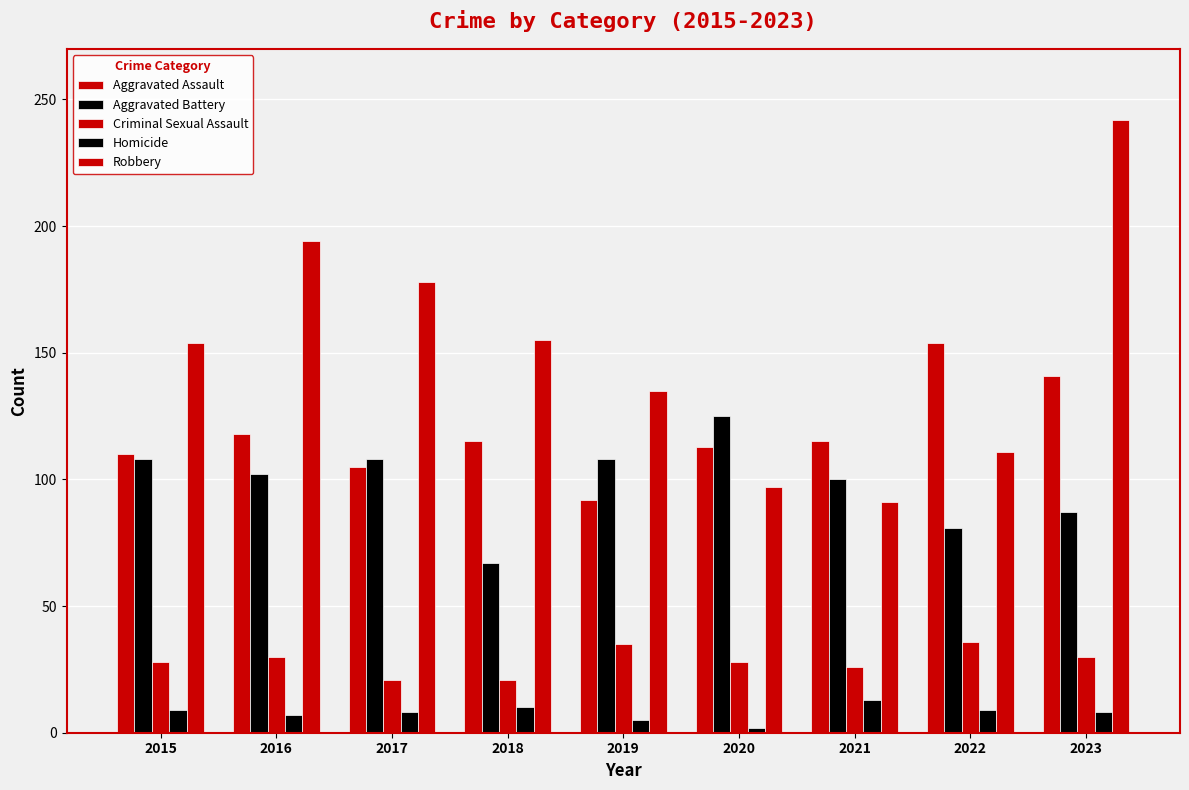

How many bars are there in total?

45